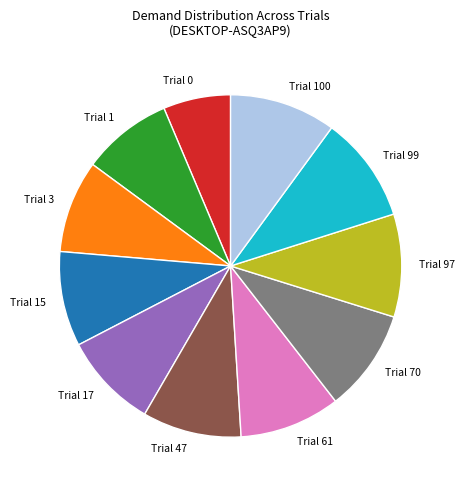

The Trial 1 slice represents 9% of the pie. True or false?

True